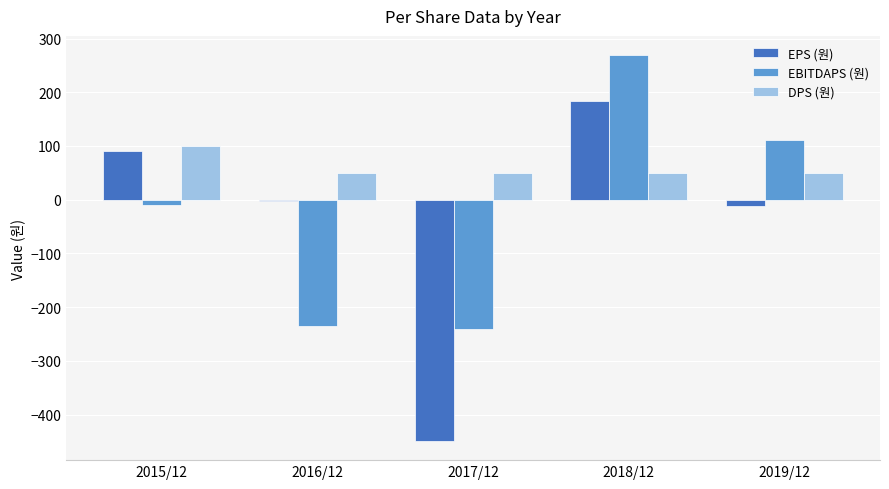

How many data points does each series have?

5